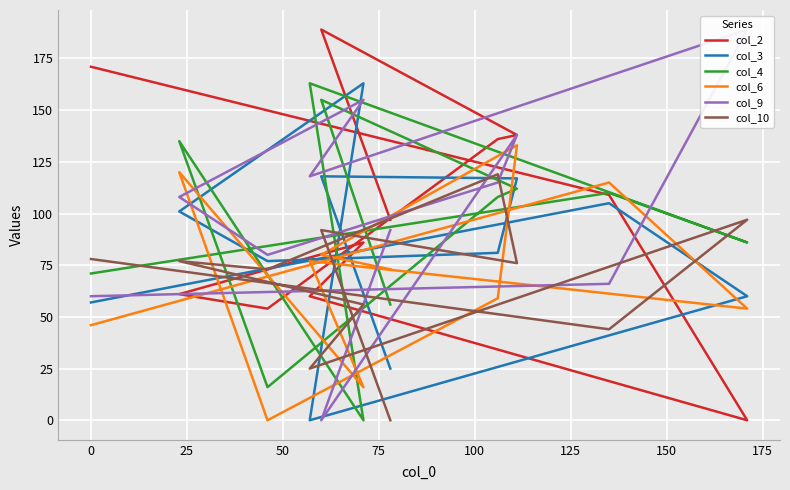

What is the value of the col_6 point at the 4th from the left?

77